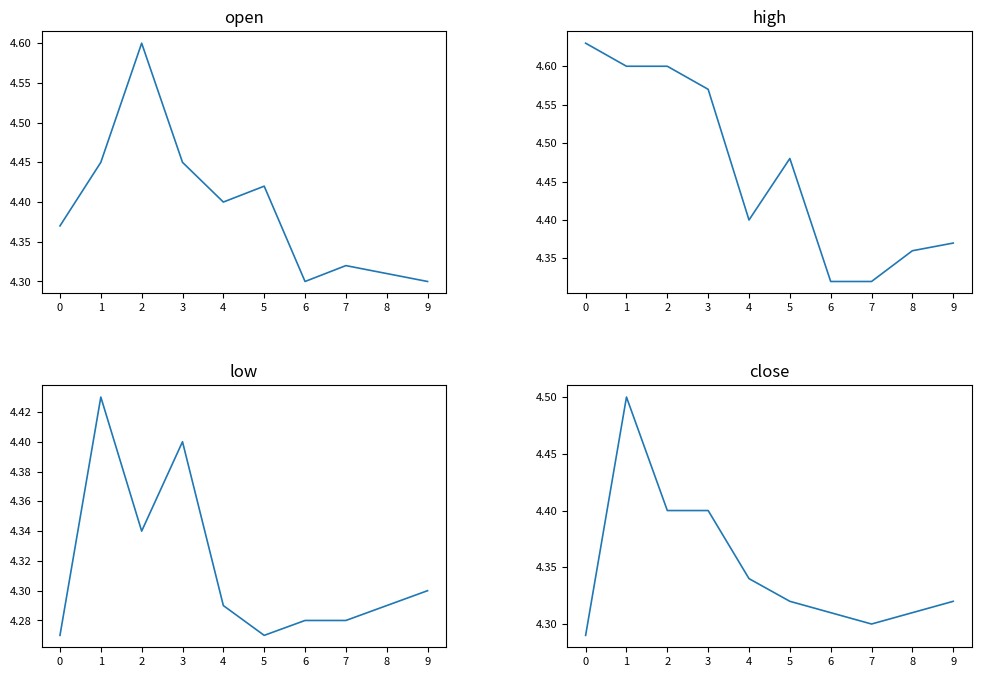

At how many categories does at least one series exceed 4?

10